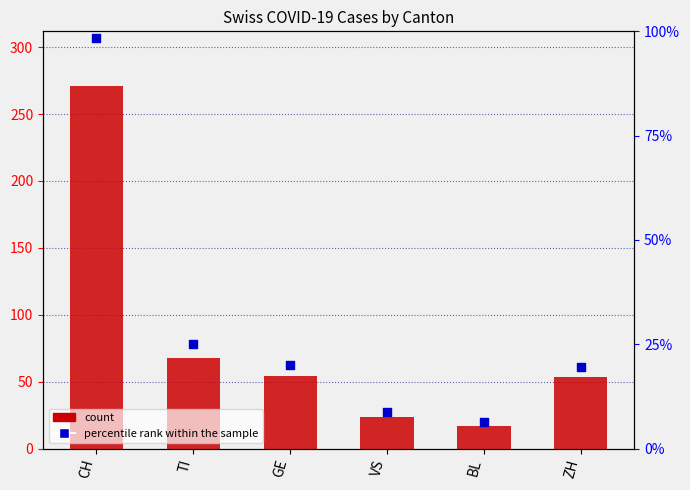

Is the value of count at VS greater than the value of percentile rank within the sample at ZH?

Yes